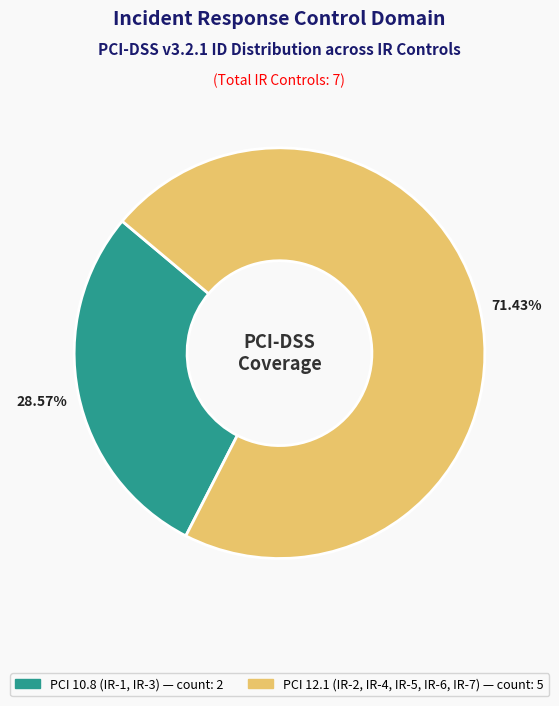

Is there a majority slice in this chart?

Yes